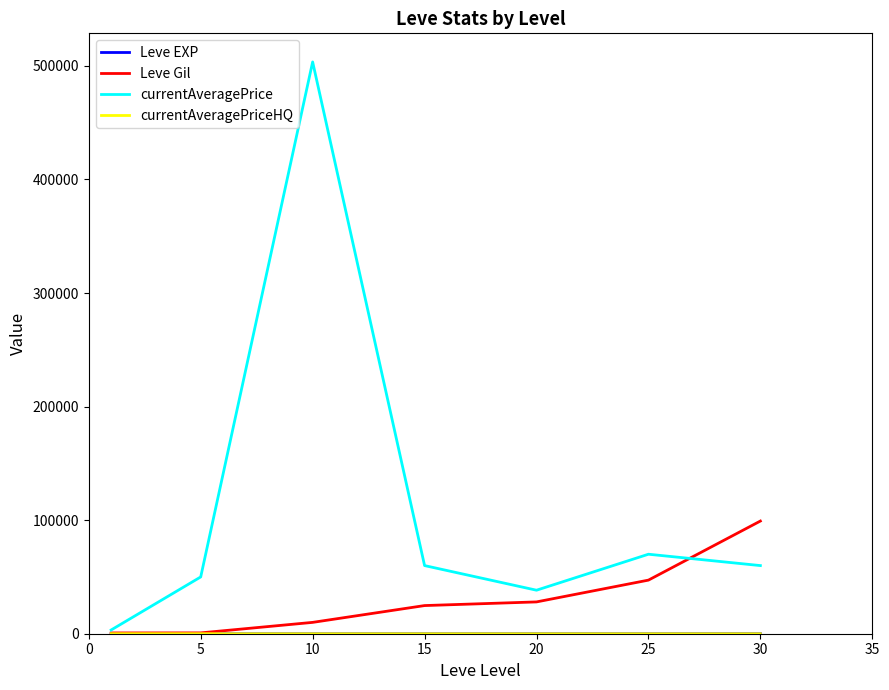

What is the maximum value shown in the chart?

503500